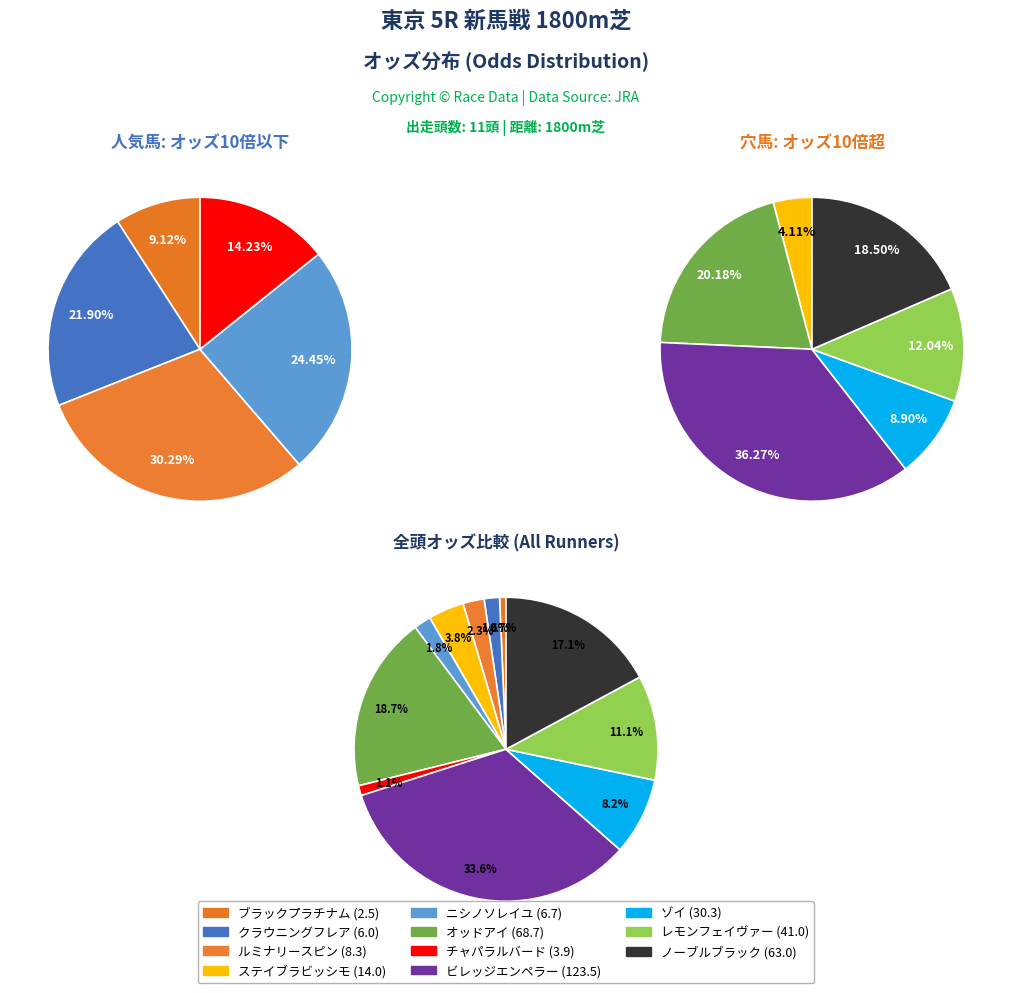

What is the total percentage of ノーブルブラック and オッドアイ?

35.8%